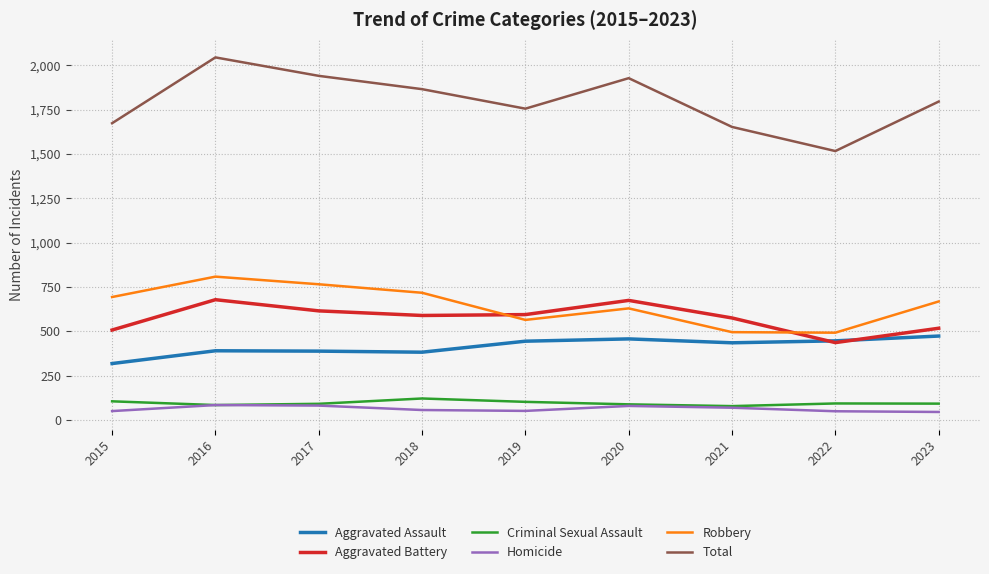

What is the spread (max minus min) of values at 2017?

1859